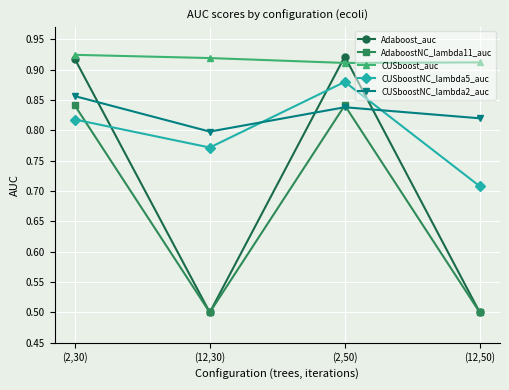

The value of CUSboostNC_lambda5_auc at (12,30) is 0.8. True or false?

True